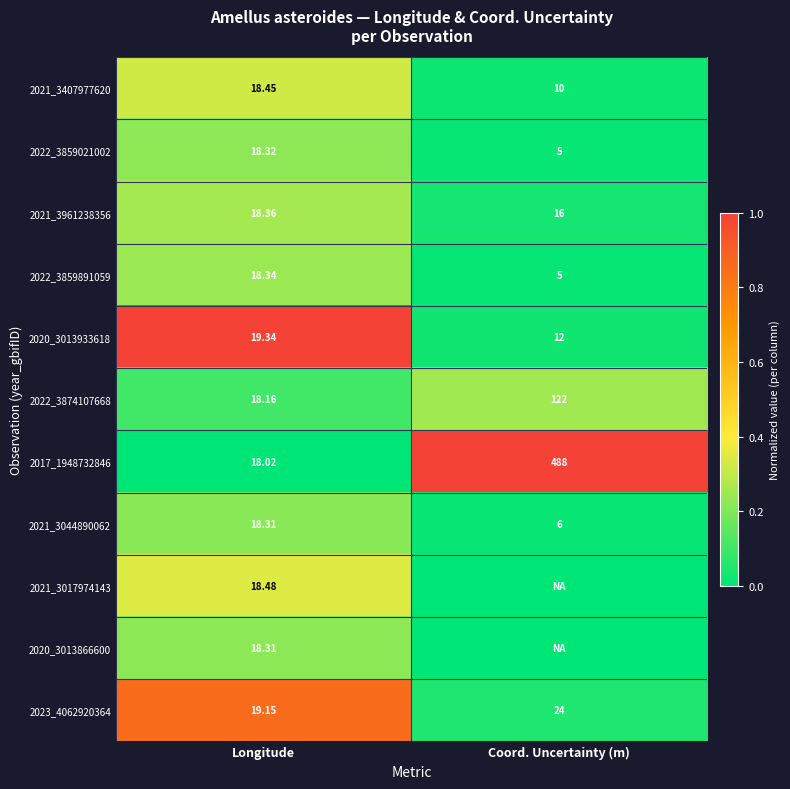

Rank the categories by 2021_3407977620 value from lowest to highest.

Coord. Uncertainty (m), Longitude